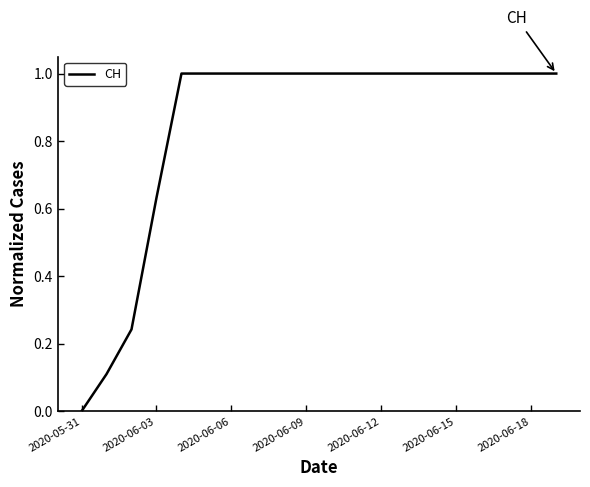

What is the difference between the maximum and minimum values?

1.0